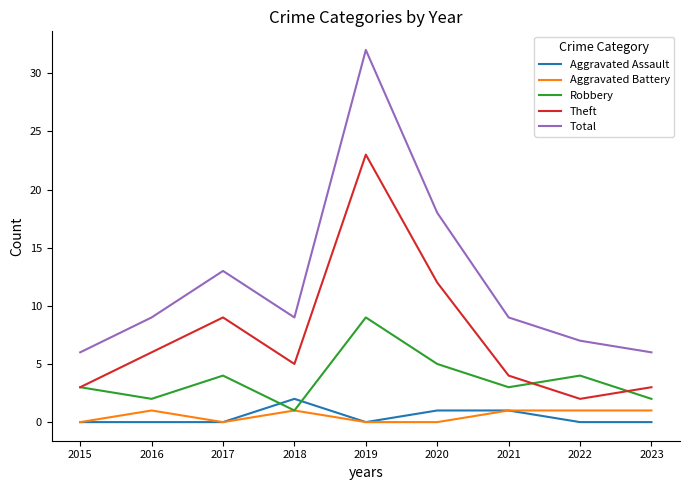

What is the sum of all Robbery values?

33